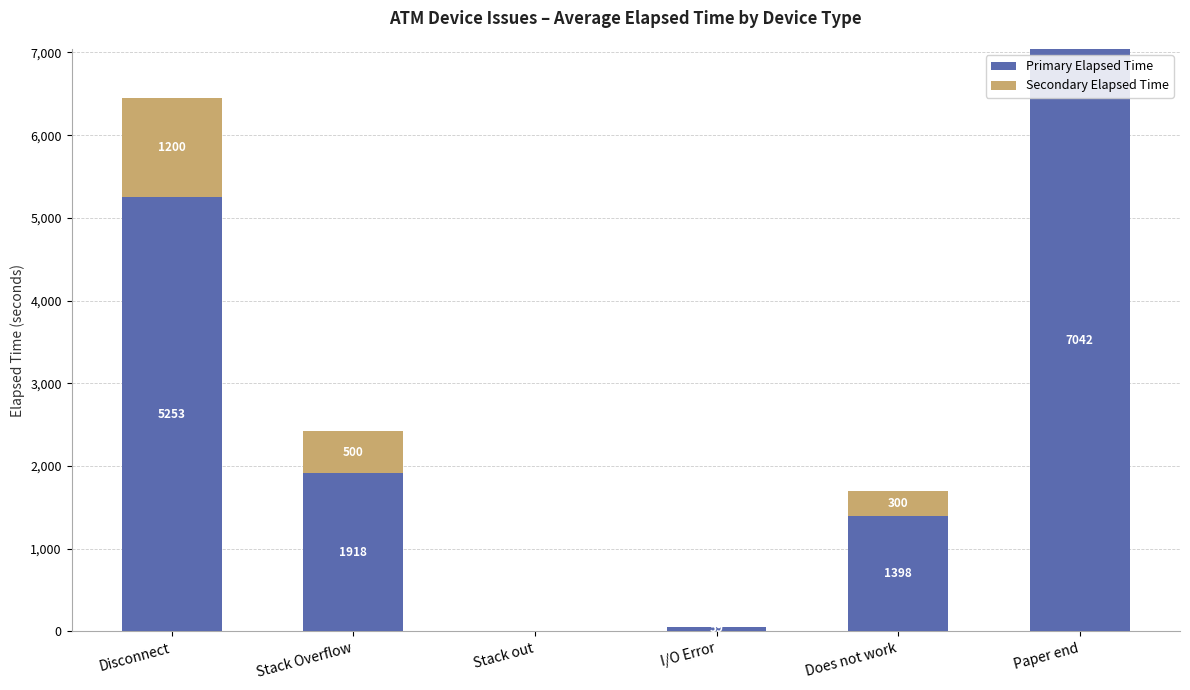

Count the number of data series in this chart.

2